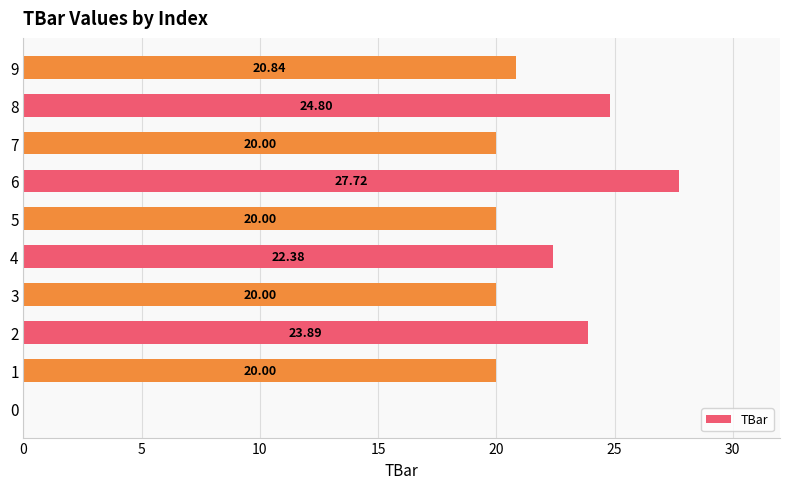

What is the change in value from 8 to 9?

-4.0